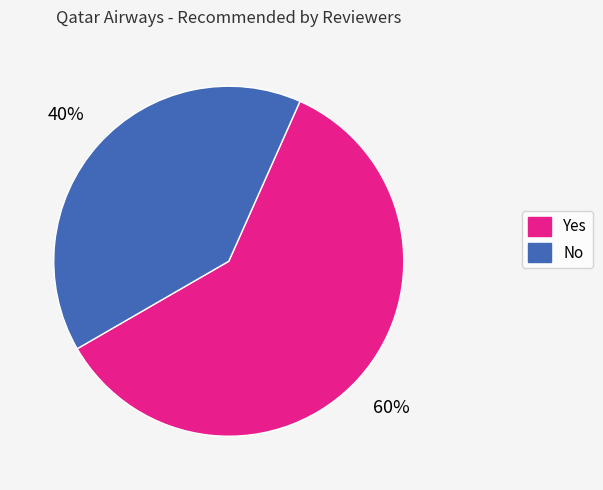

Is there a majority slice in this chart?

Yes